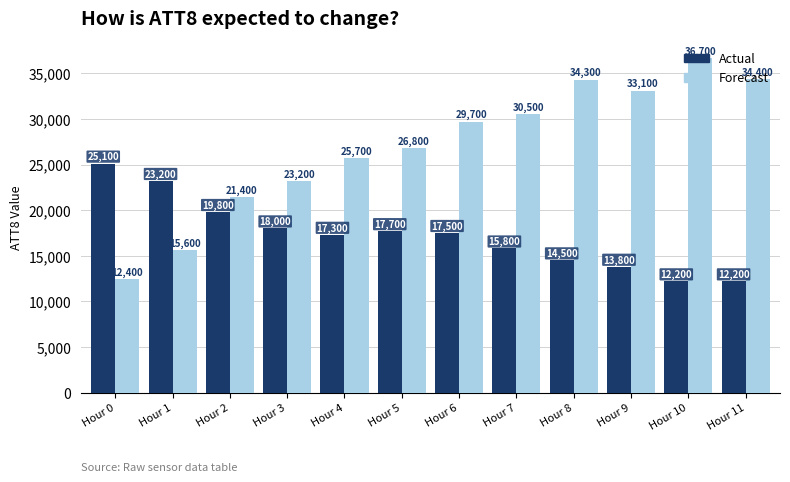

True or false: Actual has a value of 29732 at Hour 5.

False